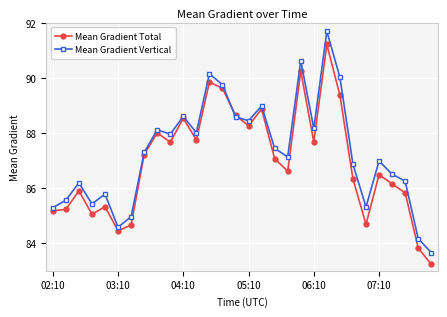

What is the greatest value displayed?

91.7